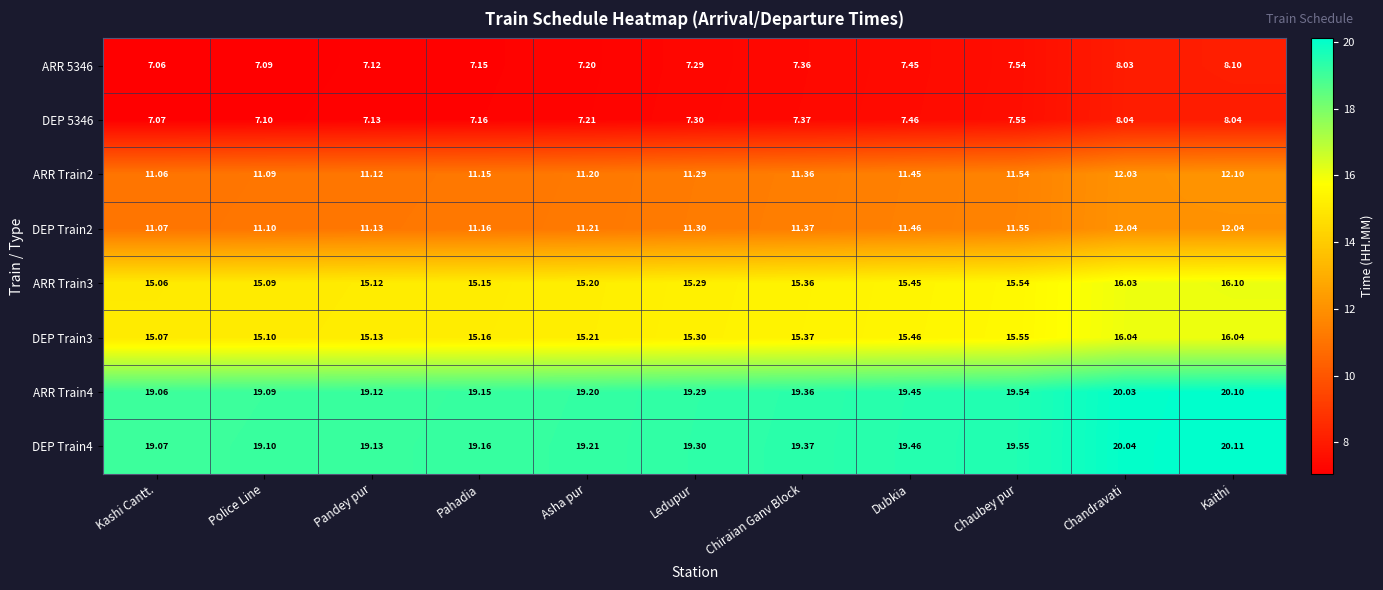

Count the number of categories in the chart.

11